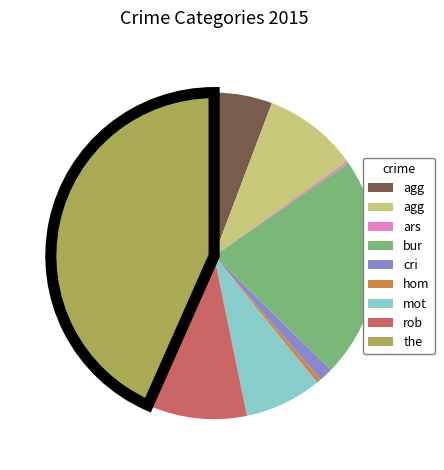

Is there any slice that represents more than half of the pie?

No